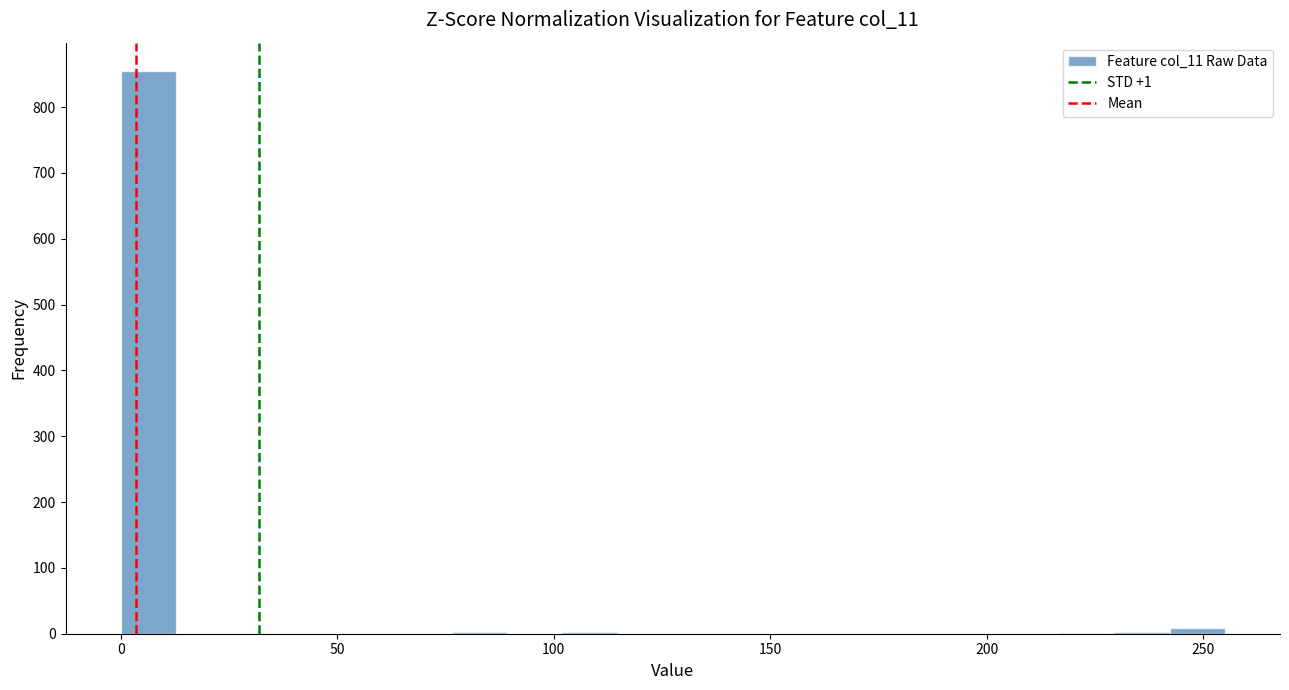

Around what value on the x-axis is the tallest bar? Give the approximate position of its centre, as read against the axis.

5